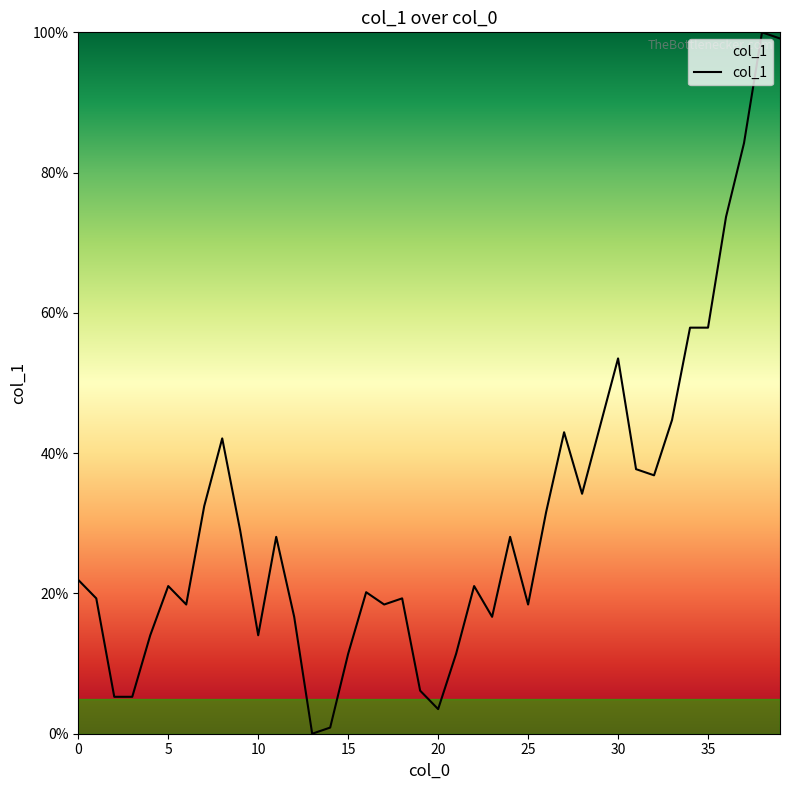

True or false: the data has more than 0 interior local peaks.

True